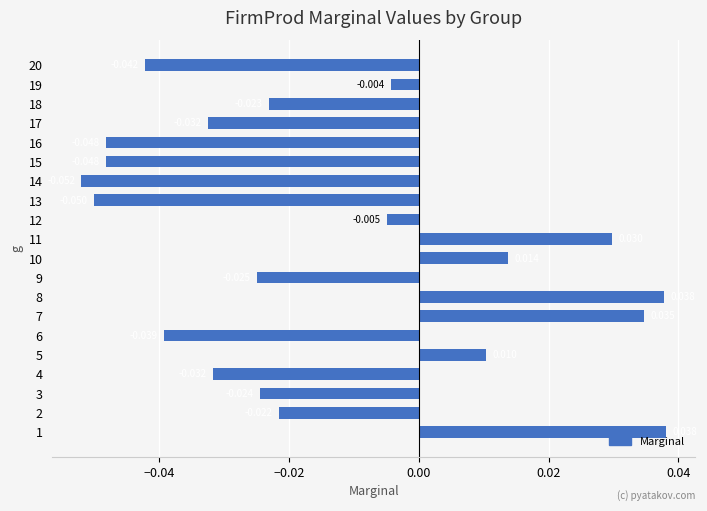

The value at 17 is -0.0. True or false?

True